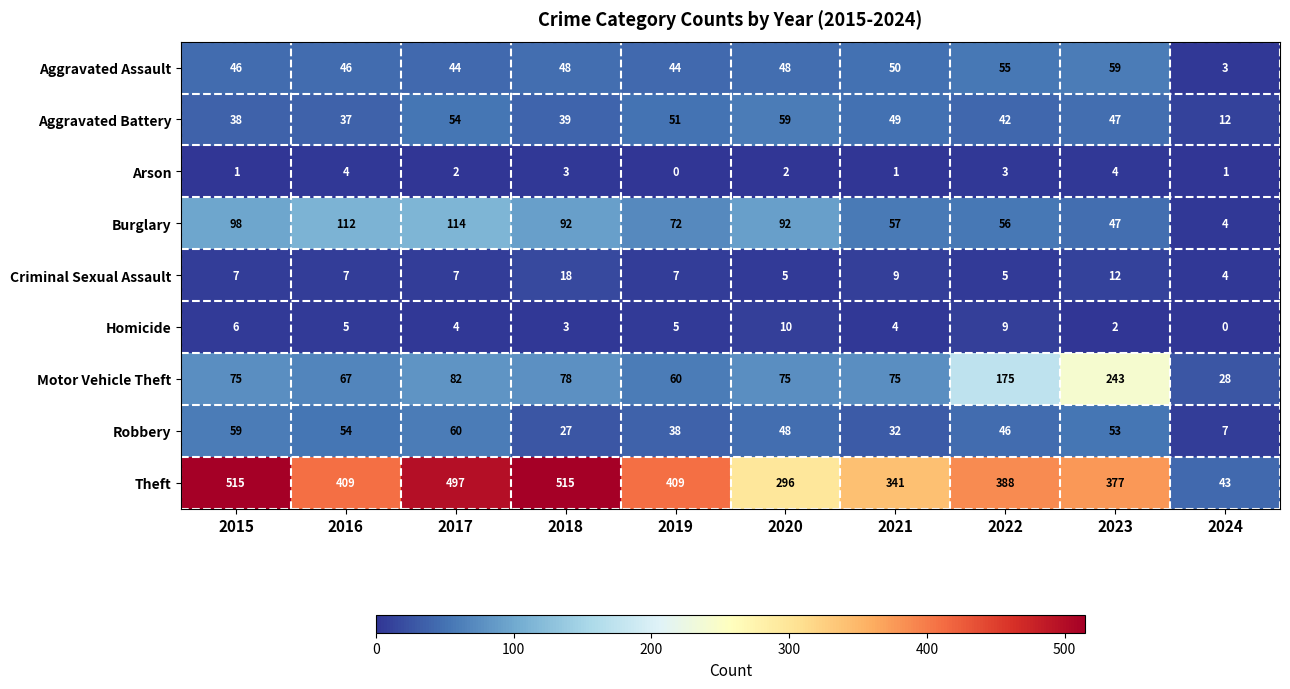

What is the greatest value displayed?

515